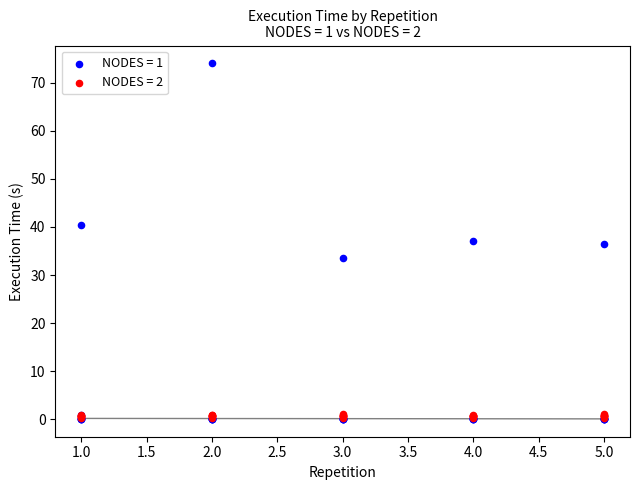

Which series has the largest Y range (max minus min)?

NODES = 1